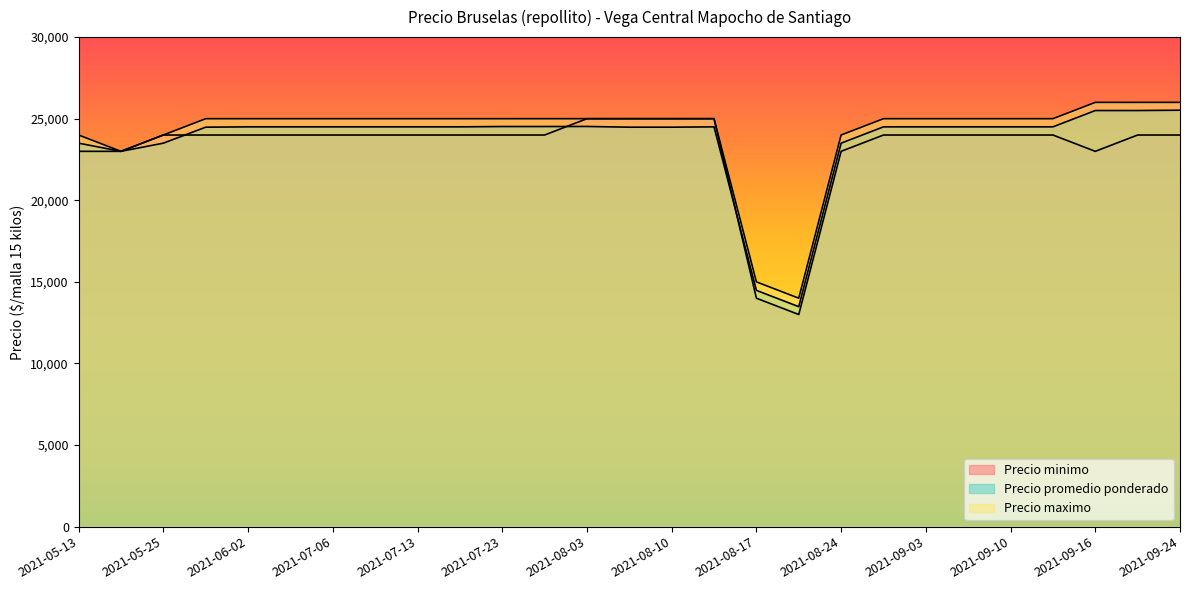

Which series has the largest total across all categories?

Precio maximo